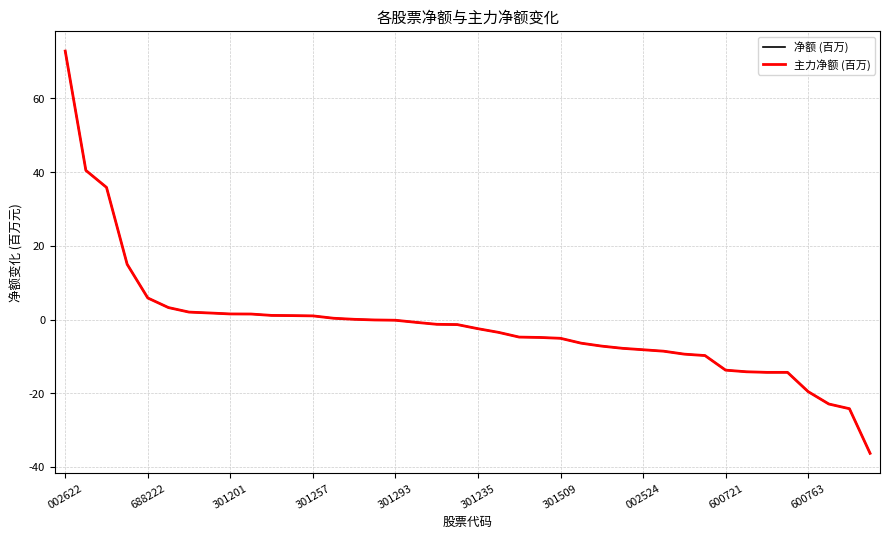

Does the chart display data point markers on the line(s)?

No